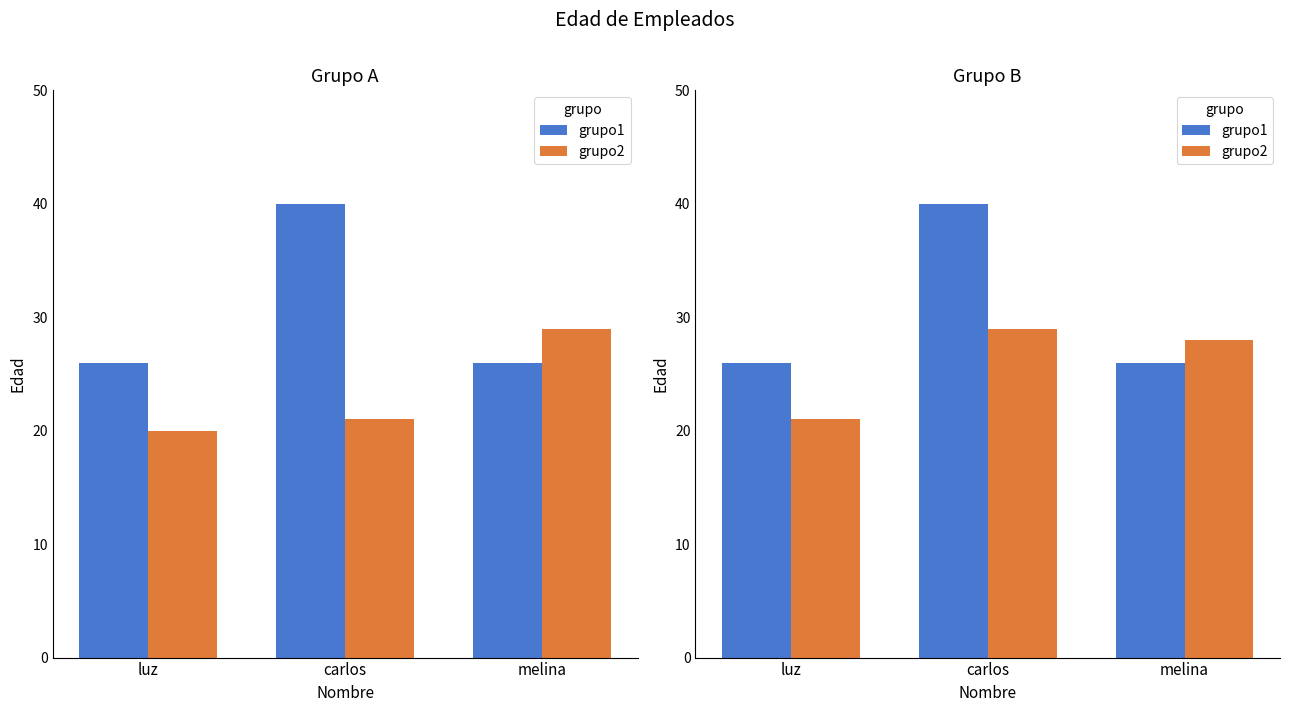

Read the grupo2 value at luz.

21